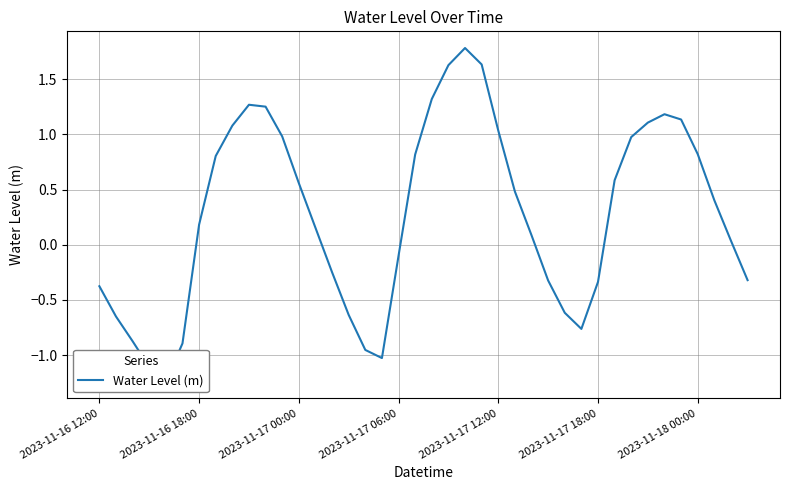

What is the greatest value displayed?

1.8